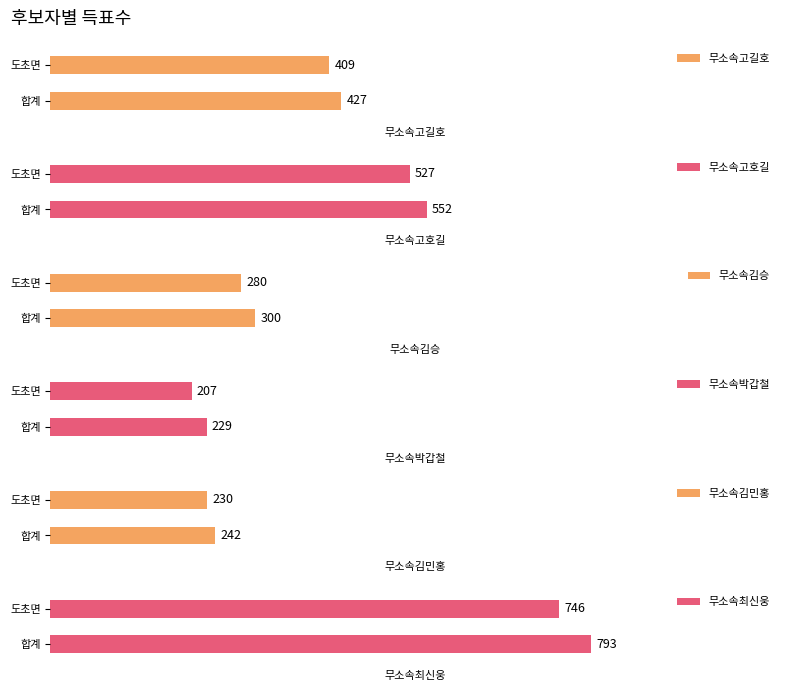

True or false: 무소속고호길 has a value of 0.3 at 도초면.

False